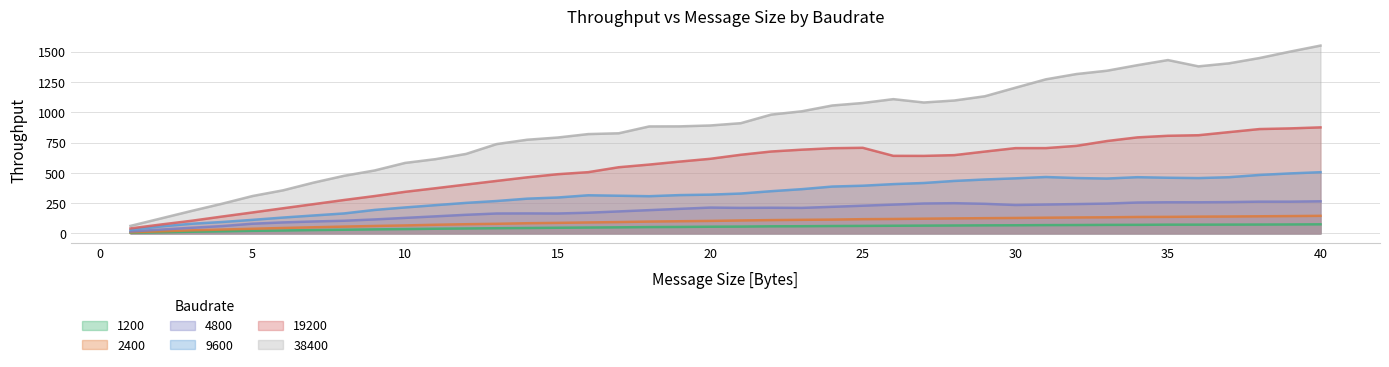

What is the total value across all series at 13?

1724.2